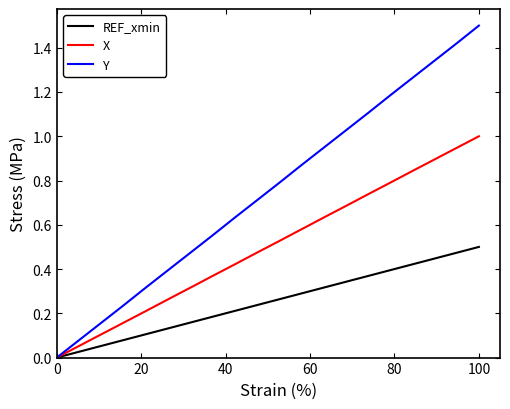

Does the chart display data point markers on the line(s)?

No